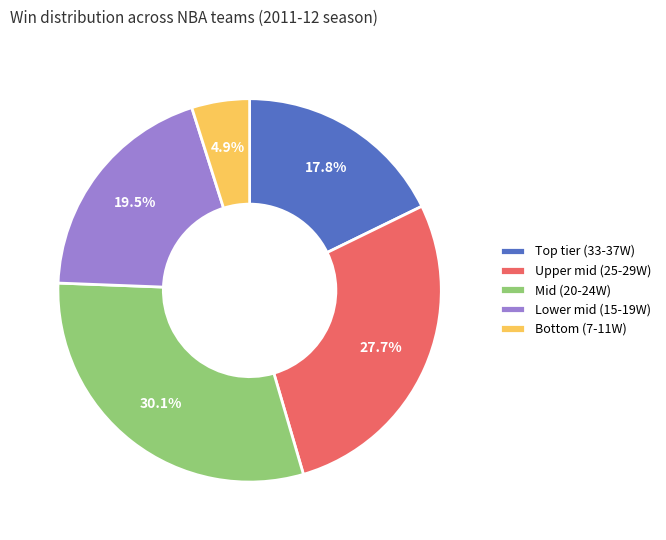

Does any single category account for the majority?

No